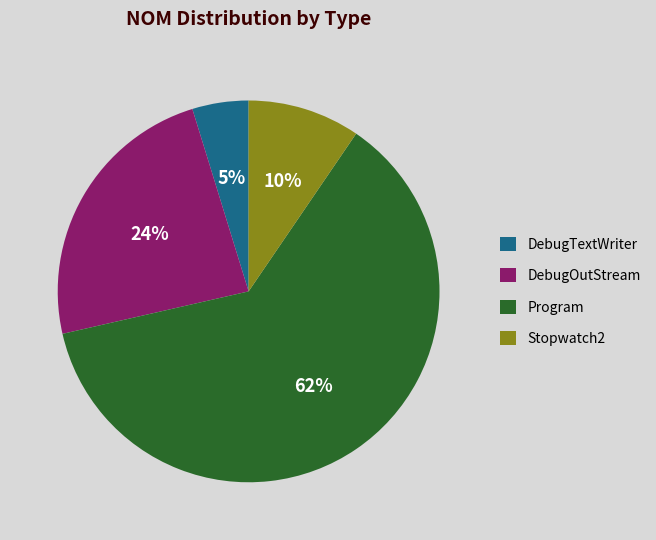

Is Program the majority of the pie?

Yes